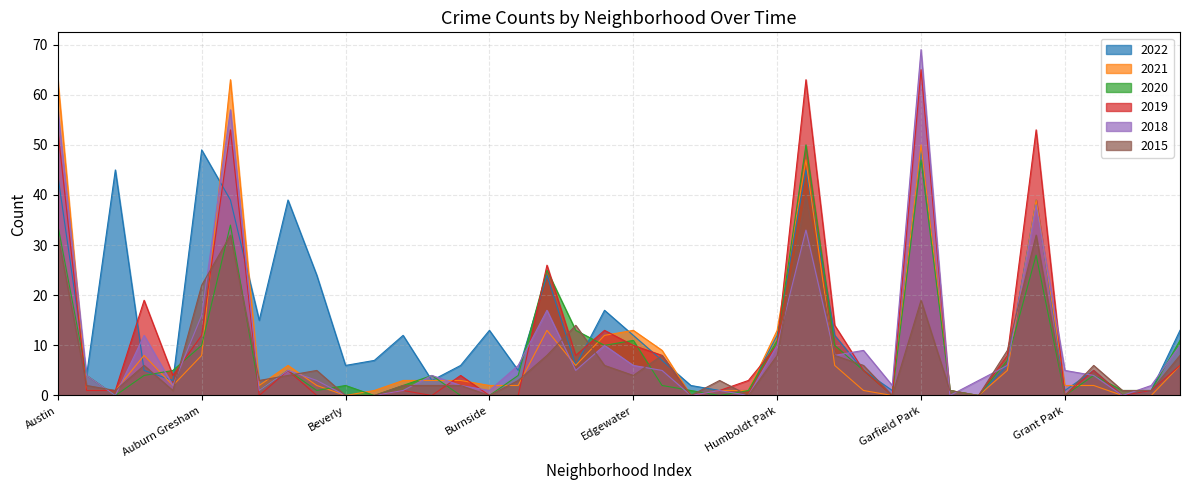

The value of 2018 at Auburn Gresham is 16. True or false?

True